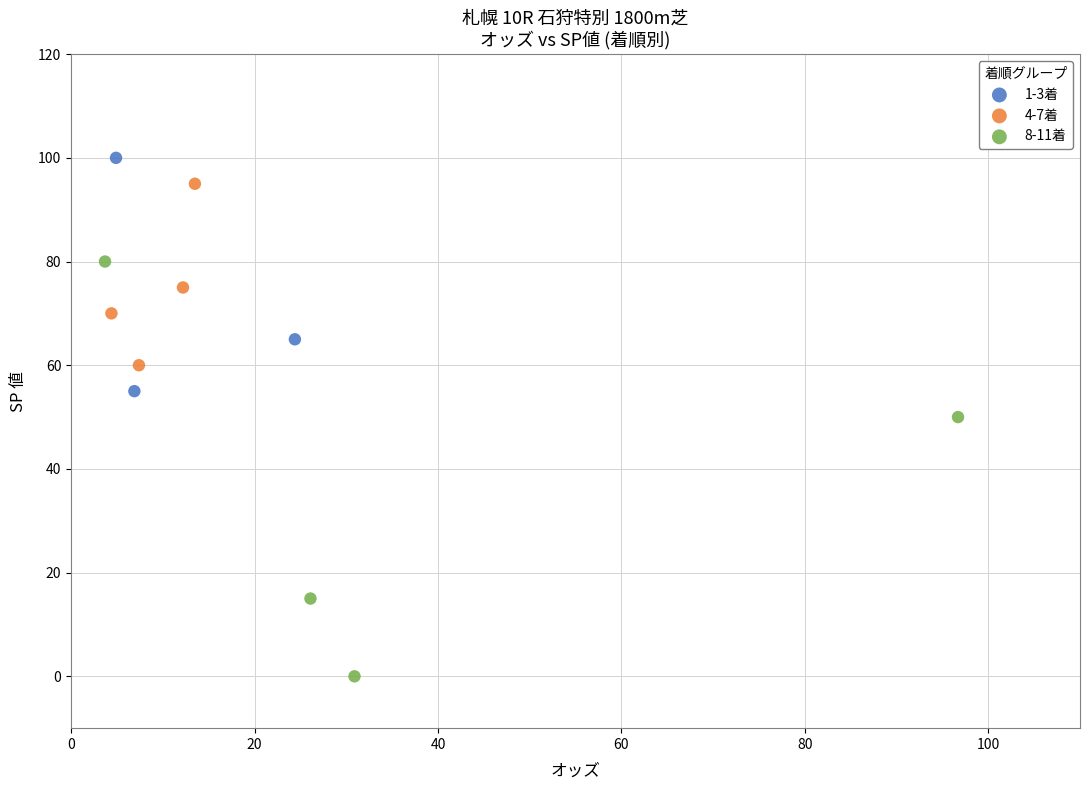

Which series has the largest Y range (max minus min)?

8-11着